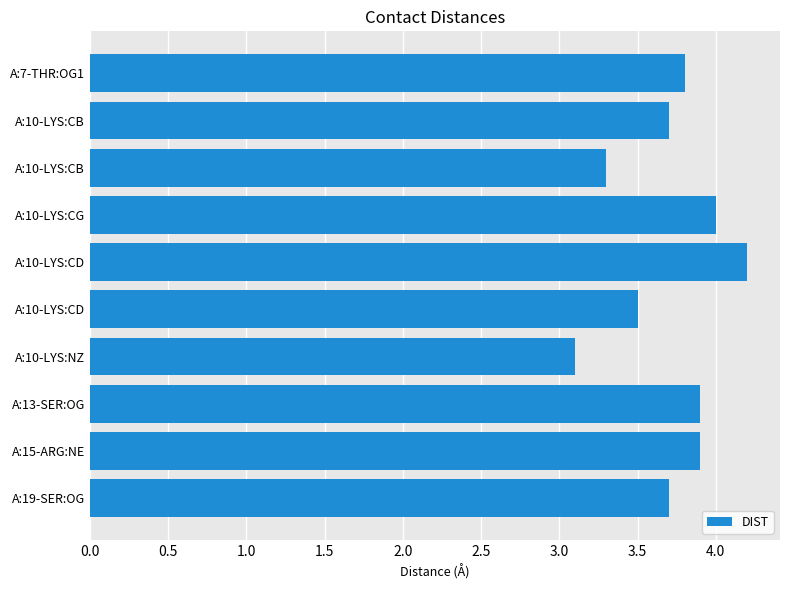

How many bars are there in total?

10